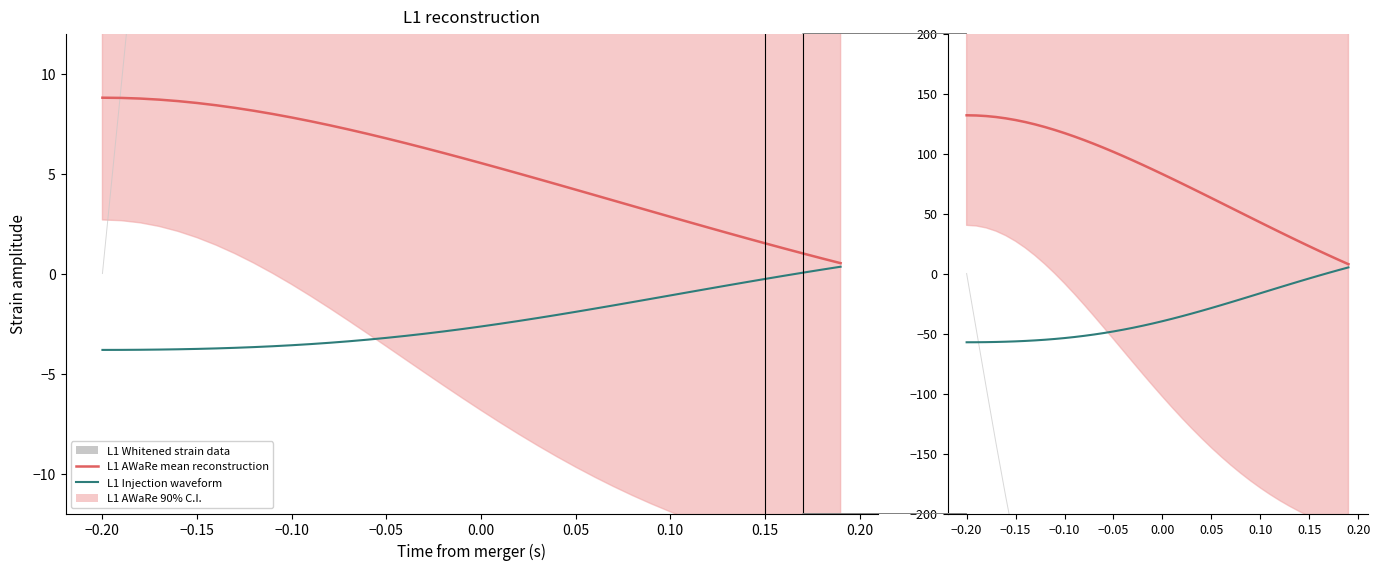

How many positive values does the Injection waveform series have?

3